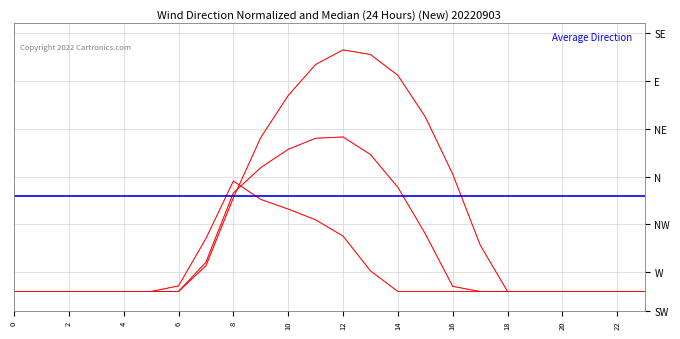

What is the spread (max minus min) of values at 8?

87.4